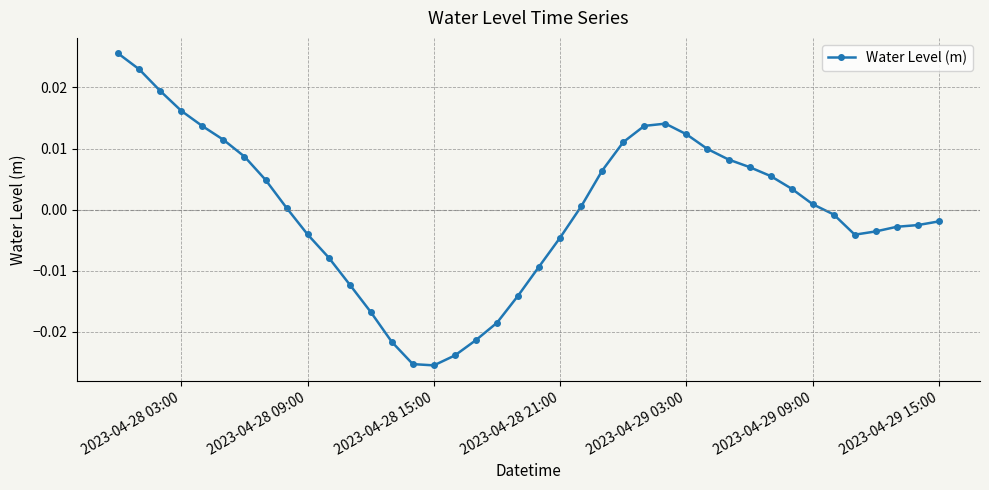

True or false: there are more than 0 points higher than both neighbors.

True